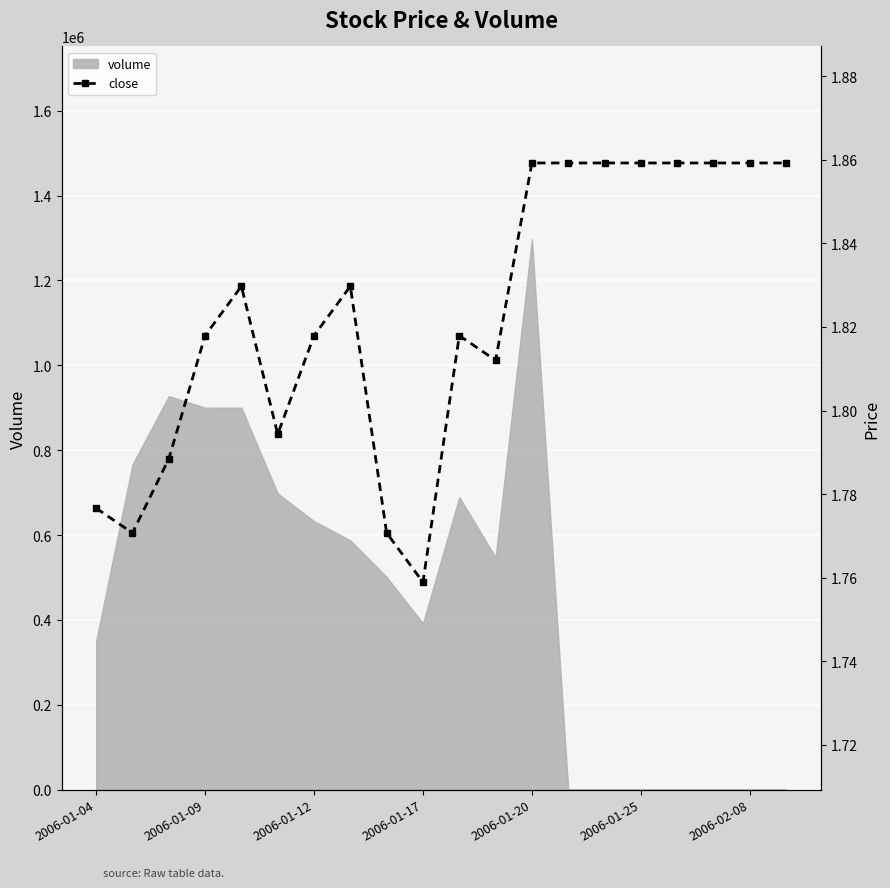

What is the highest value of the volume series?

1297506